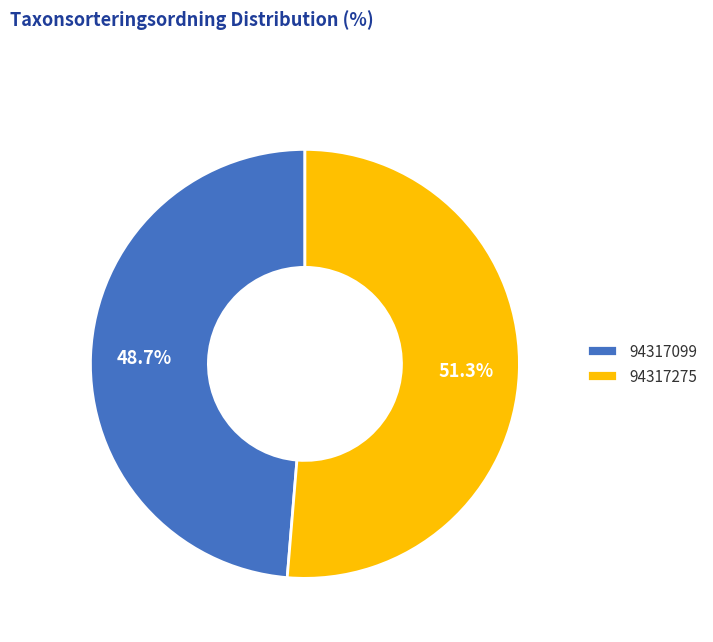

Is it true that 94317099 is 49% of the pie?

True